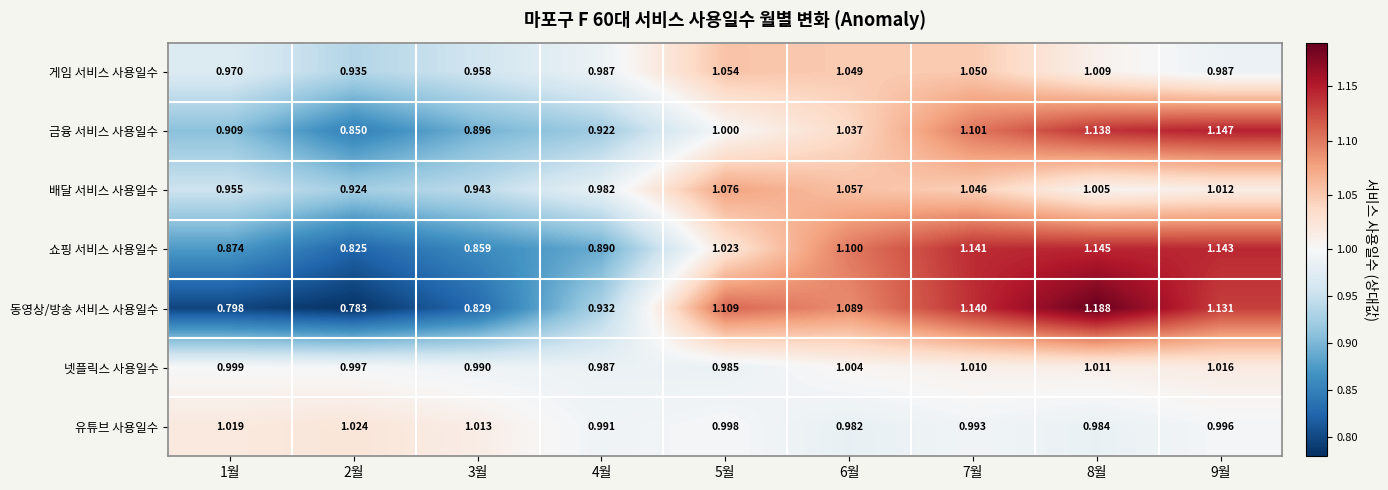

List the series in order of their peak value, lowest first.

넷플릭스 사용일수, 유튜브 사용일수, 게임 서비스 사용일수, 배달 서비스 사용일수, 쇼핑 서비스 사용일수, 금융 서비스 사용일수, 동영상/방송 서비스 사용일수